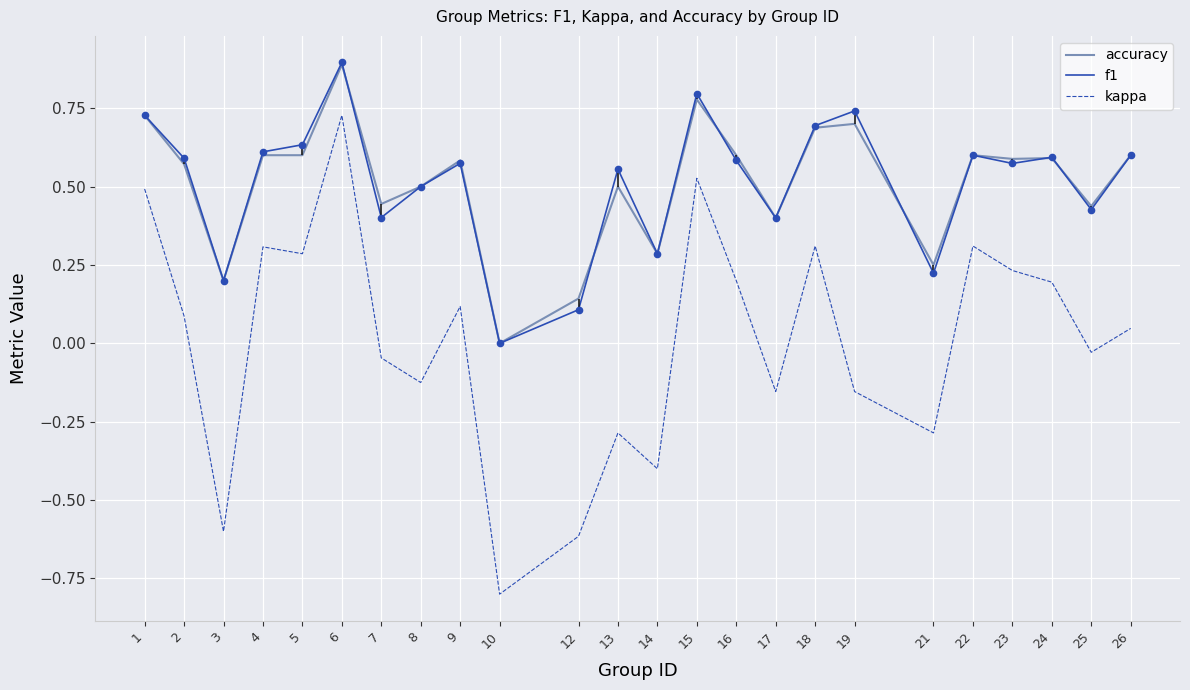

True or false: accuracy and kappa cross at least once.

False